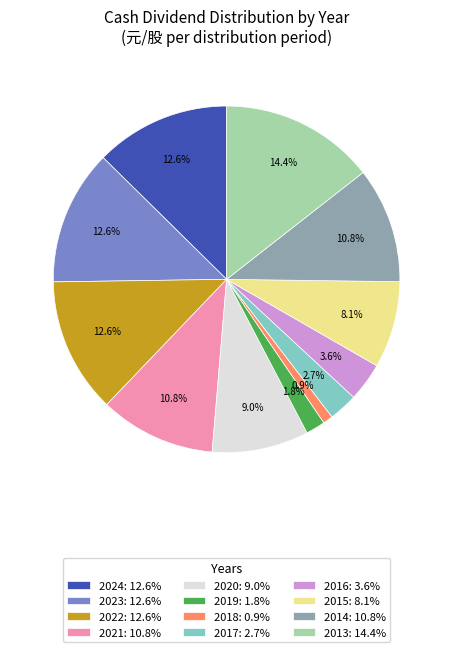

How many slices are in this pie chart?

12